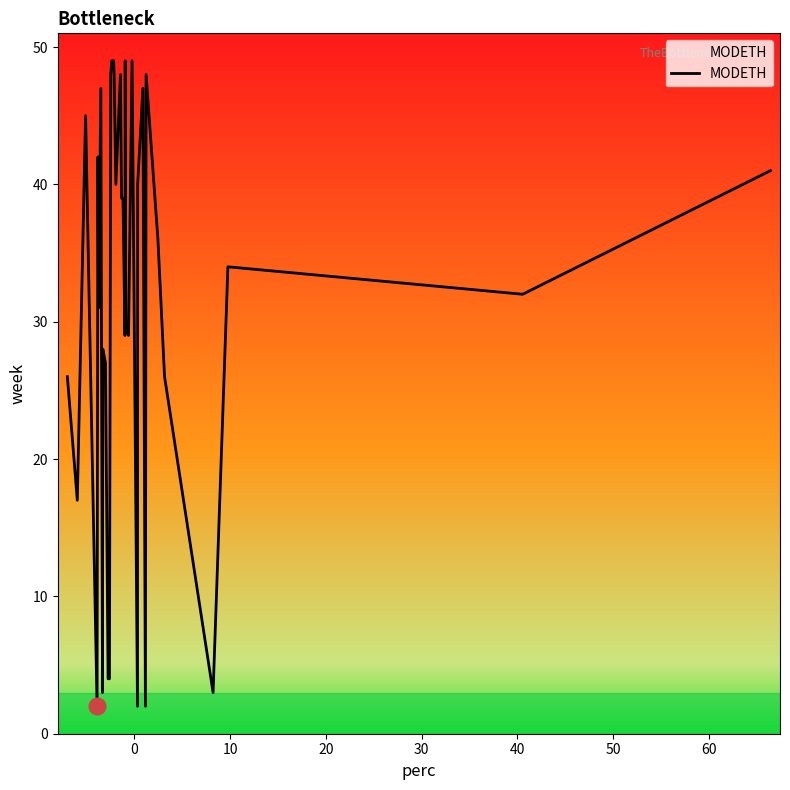

What is the maximum value shown in the chart?

49